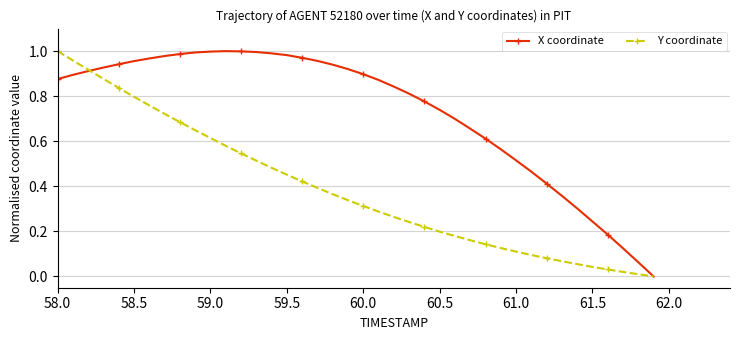

List the series in order of their overall mean, highest first.

X coordinate, Y coordinate